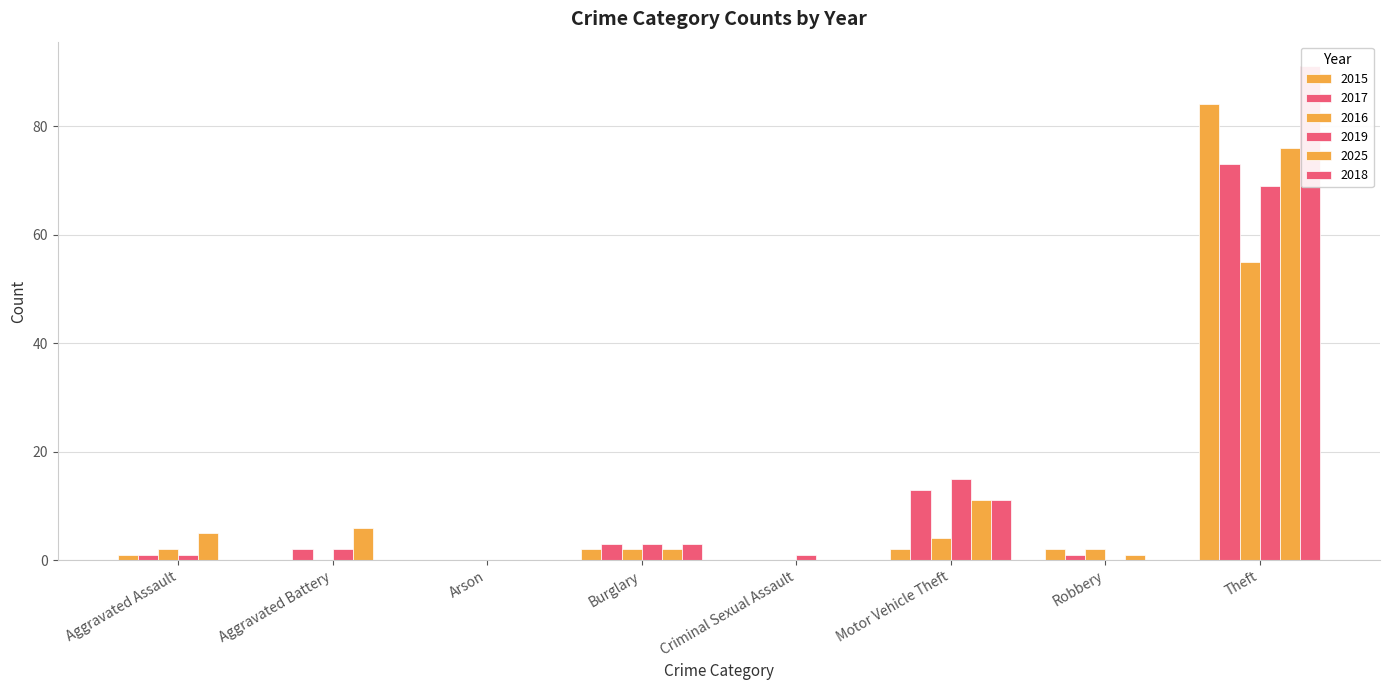

Which category has the highest value in the 2017 series?

Theft